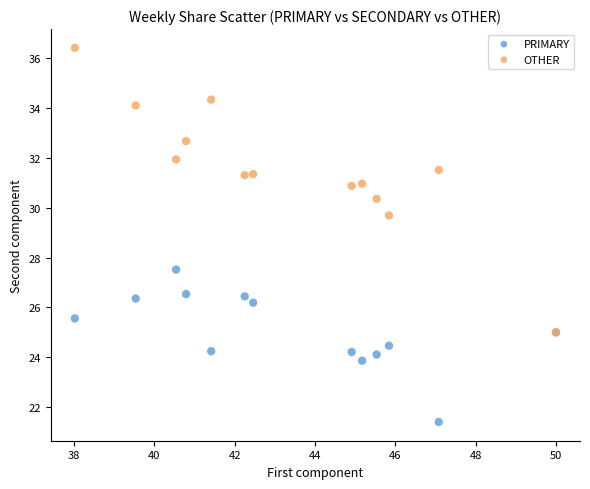

What are all the series names shown in the legend?

PRIMARY, OTHER